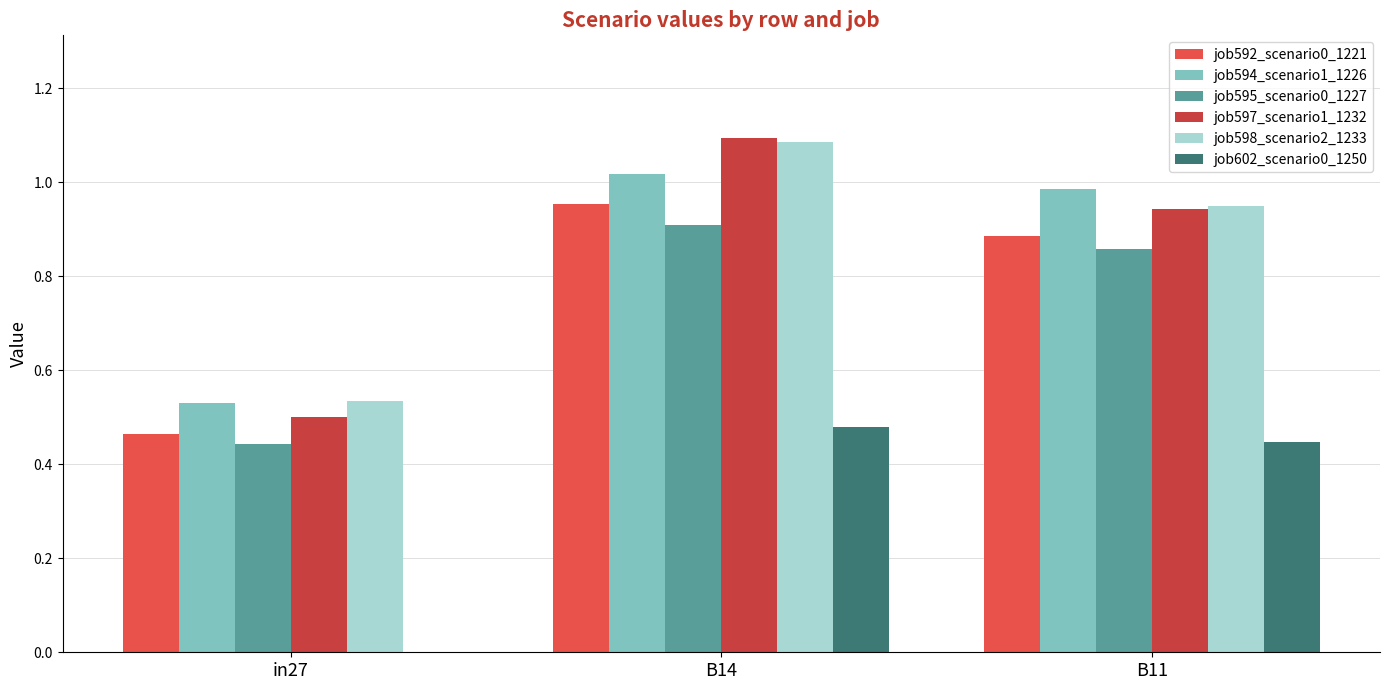

At in27, list the series in order from smallest to largest.

job602_scenario0_1250, job595_scenario0_1227, job592_scenario0_1221, job597_scenario1_1232, job594_scenario1_1226, job598_scenario2_1233